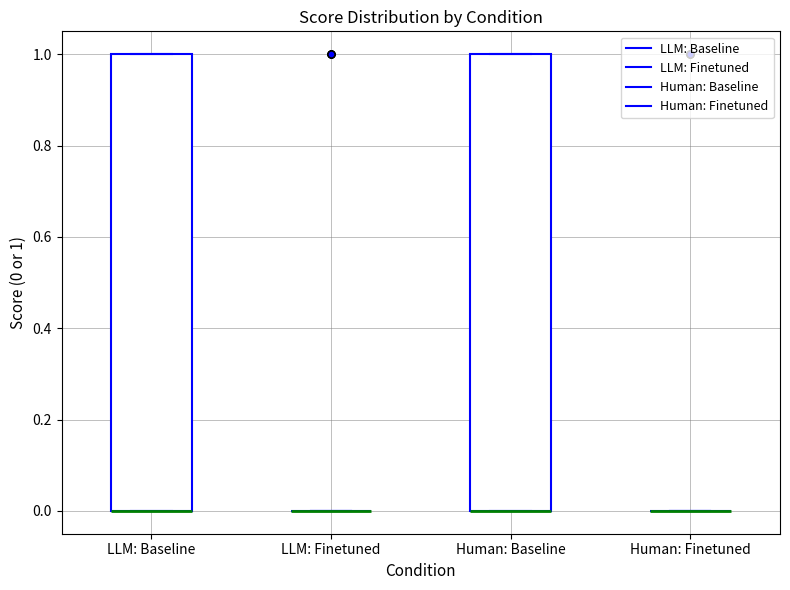

Where is the lower edge of the box for LLM: Baseline on the y-axis? The values are not printed on the chart, so give them approximately, as read against the axis.

0